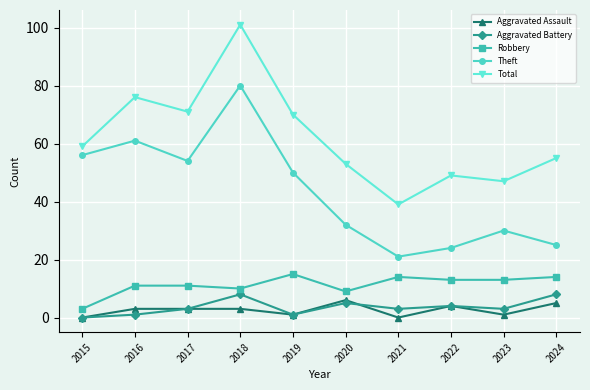

Between 2020 and 2021, which series saw the biggest shift?

Total